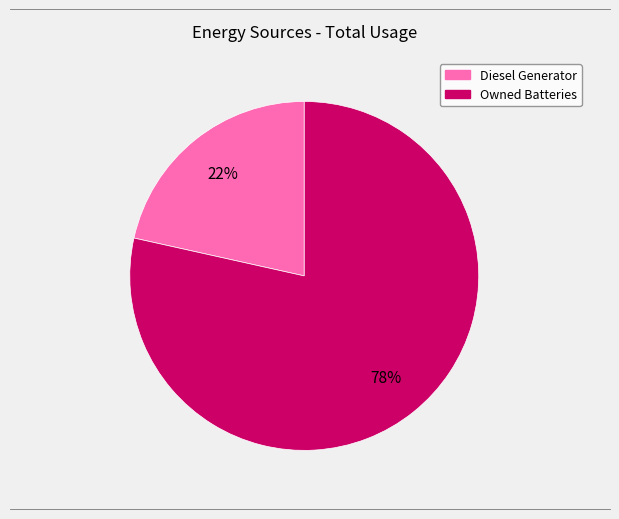

Is there any slice that represents more than half of the pie?

Yes